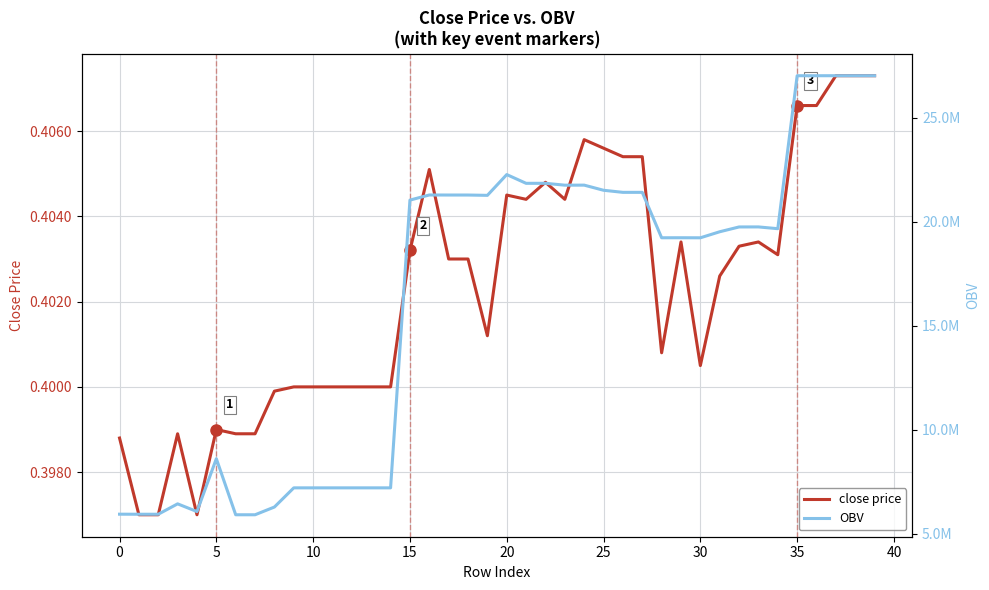

Is the value of OBV at 45 greater than the value of close price at 31?

Yes